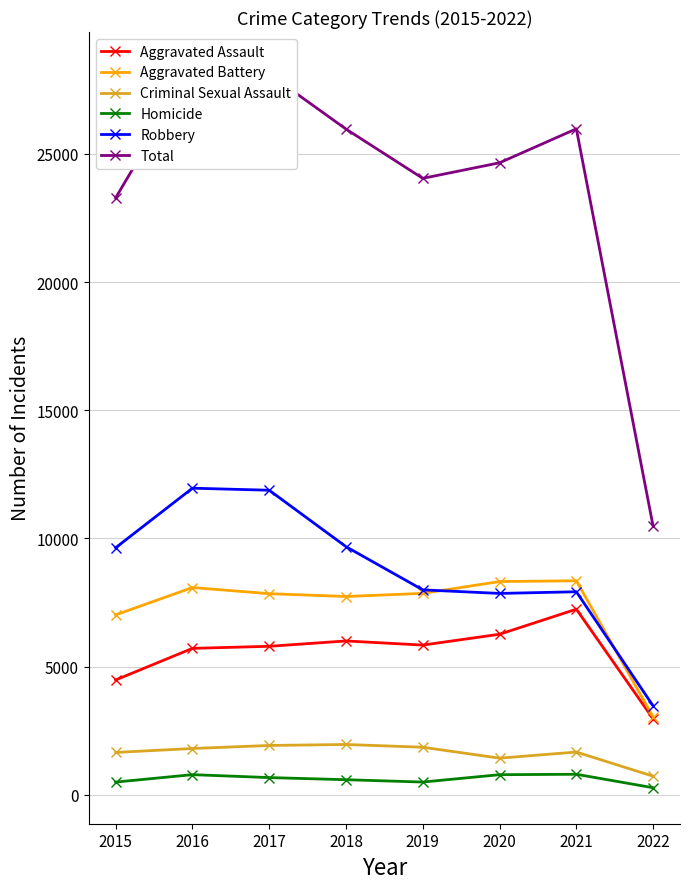

What are all the series names shown in the legend?

Aggravated Assault, Aggravated Battery, Criminal Sexual Assault, Homicide, Robbery, Total